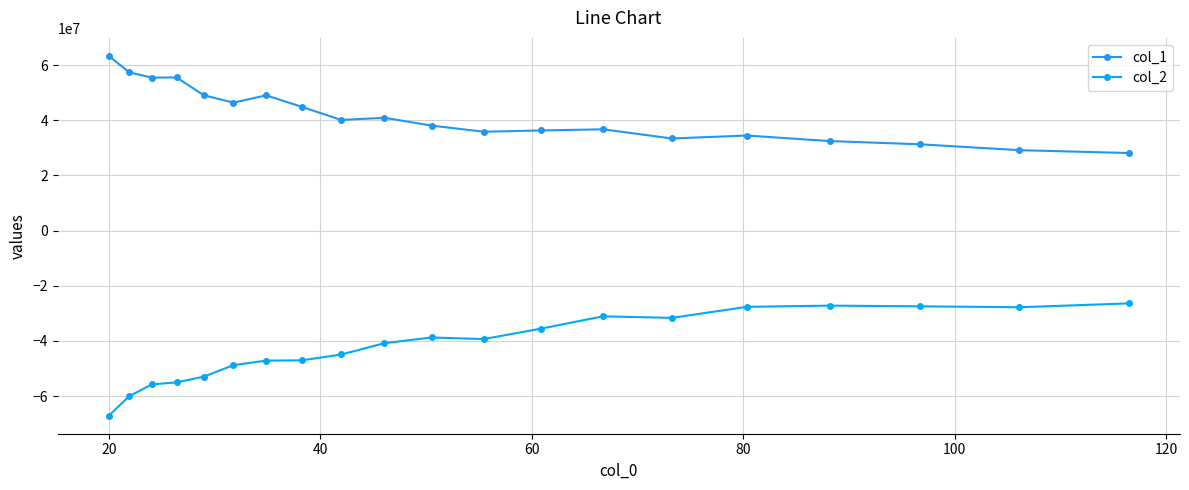

How many lines are shown in the chart?

2